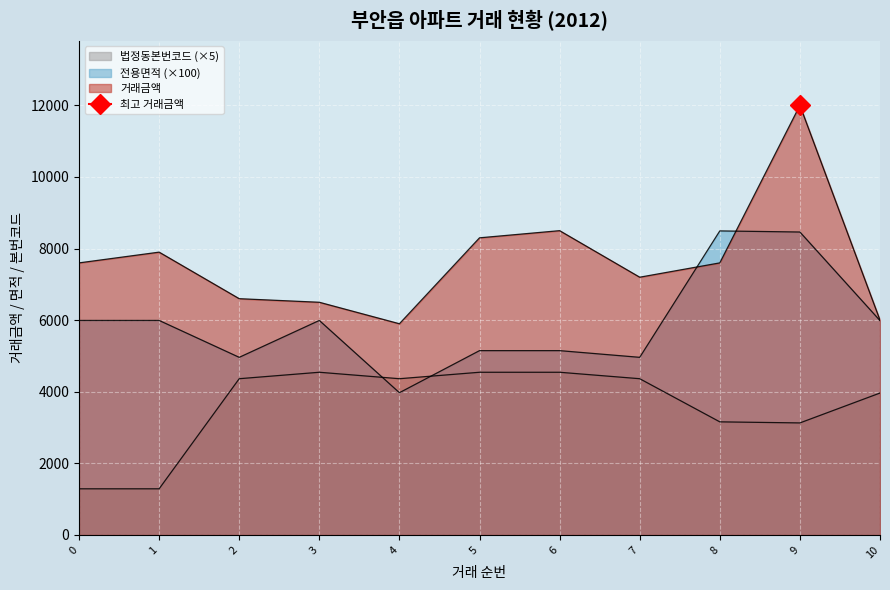

True or false: 거래금액 and 법정동본번코드 cross at least once.

False